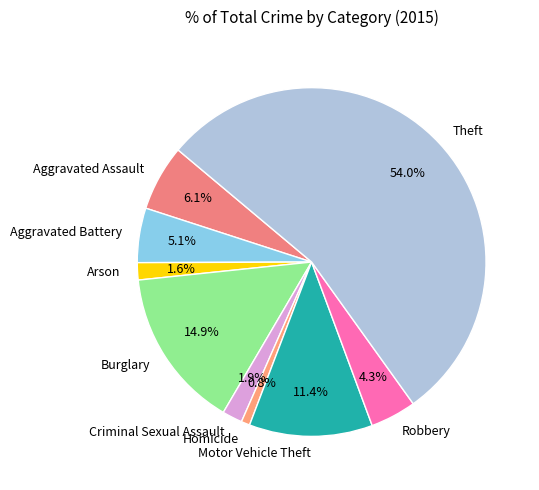

To the nearest percent, what is the average slice percentage?

11%